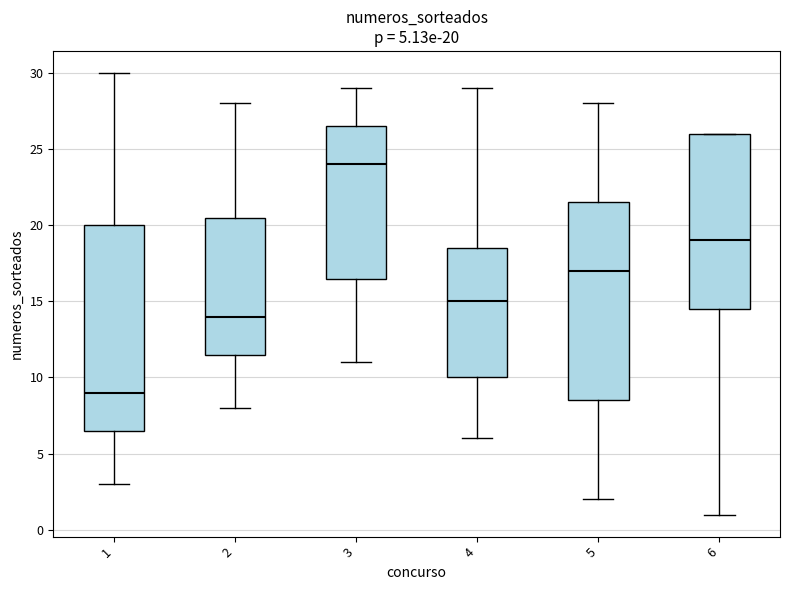

Which box has the highest median line?

3